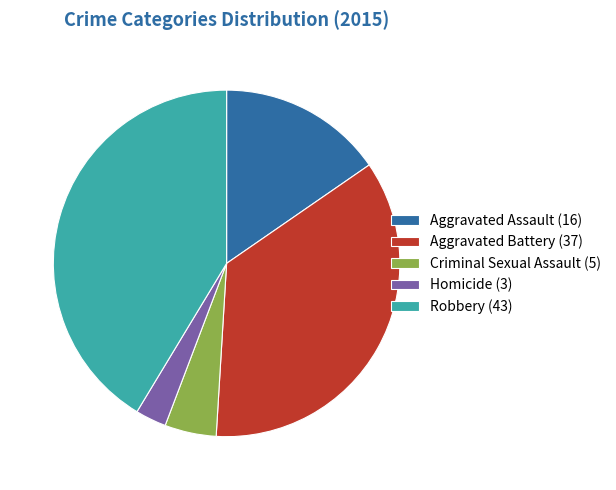

How many slices are in this pie chart?

5